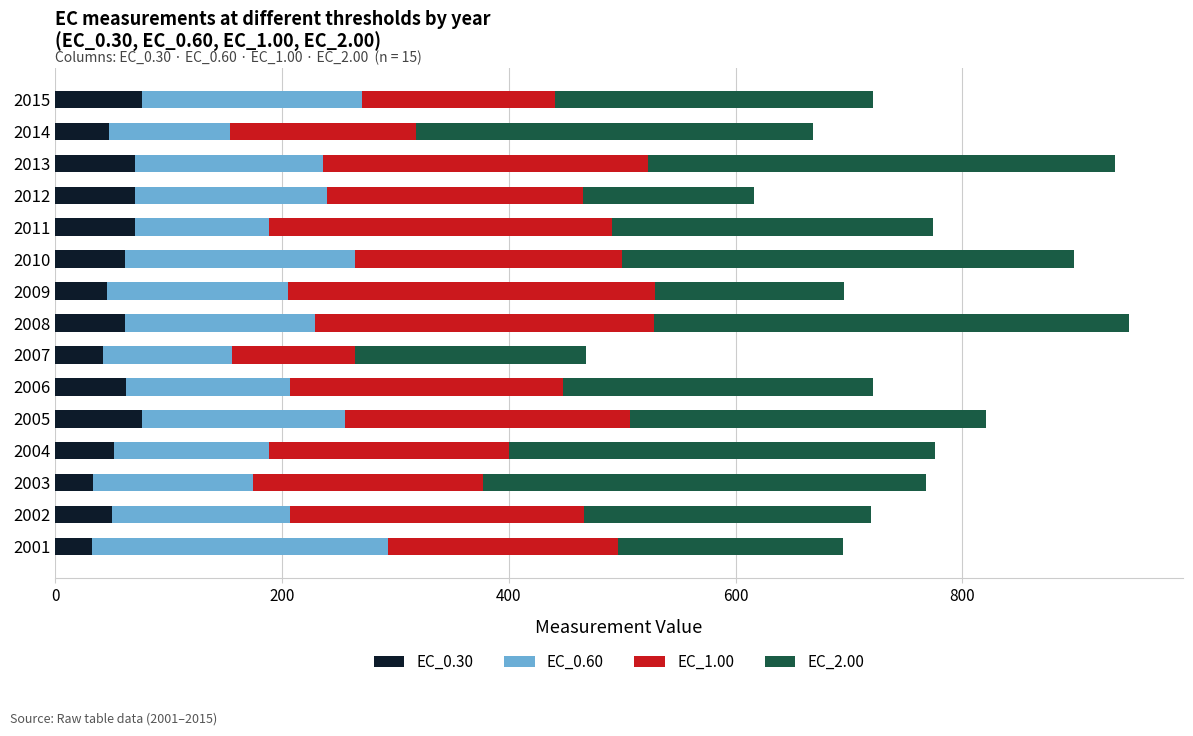

How many categories are shown in the chart?

15